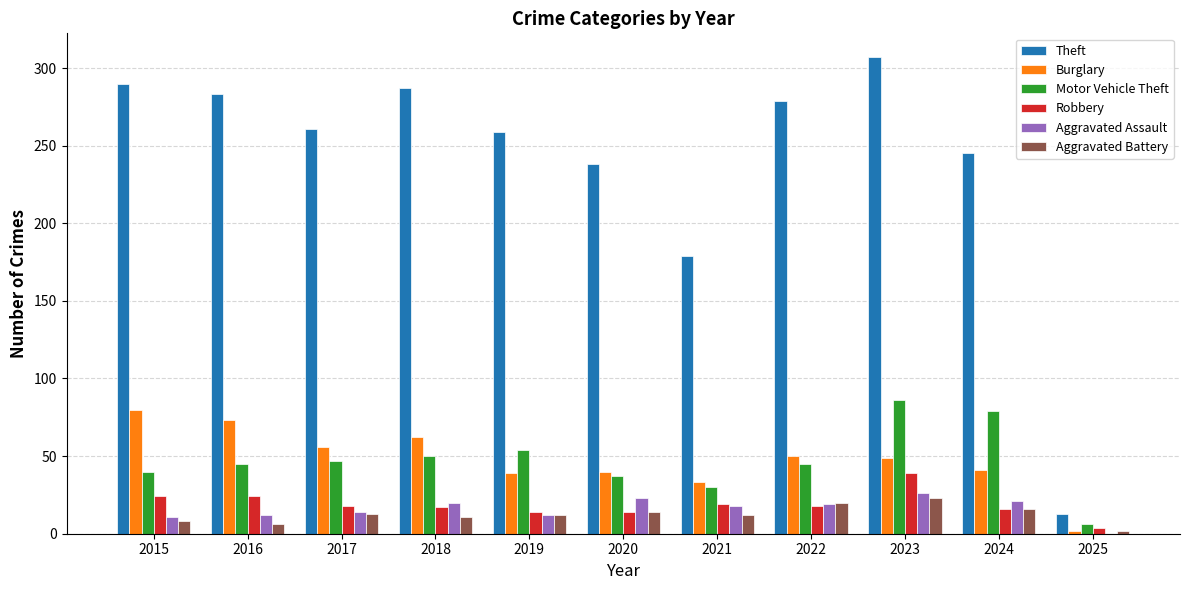

Is it true that Robbery equals 14 at 2015?

False